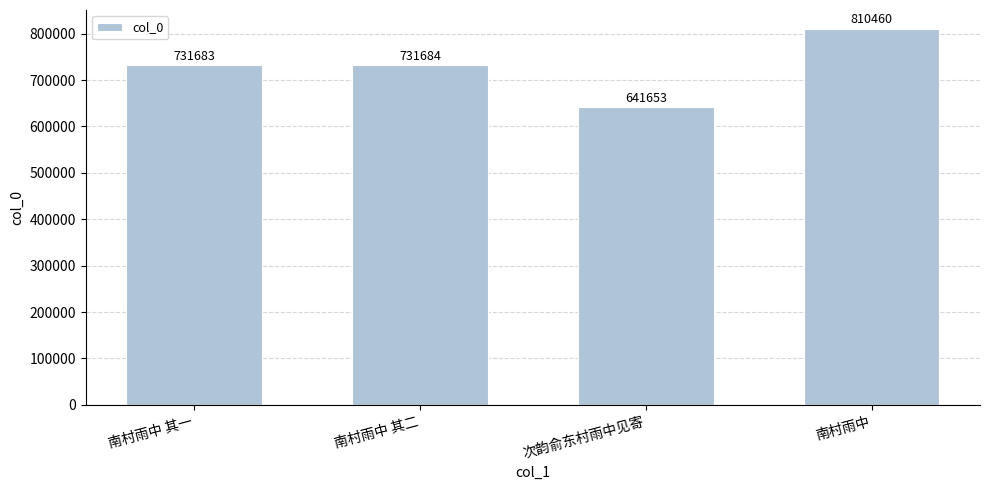

What position from the left is 南村雨中 其一?

1